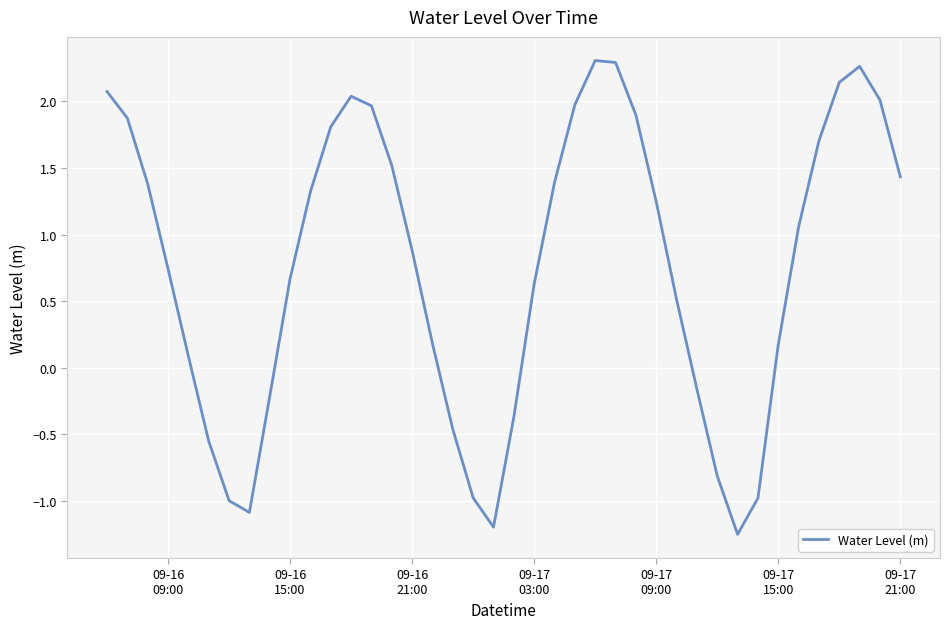

What is the maximum value shown in the chart?

2.3